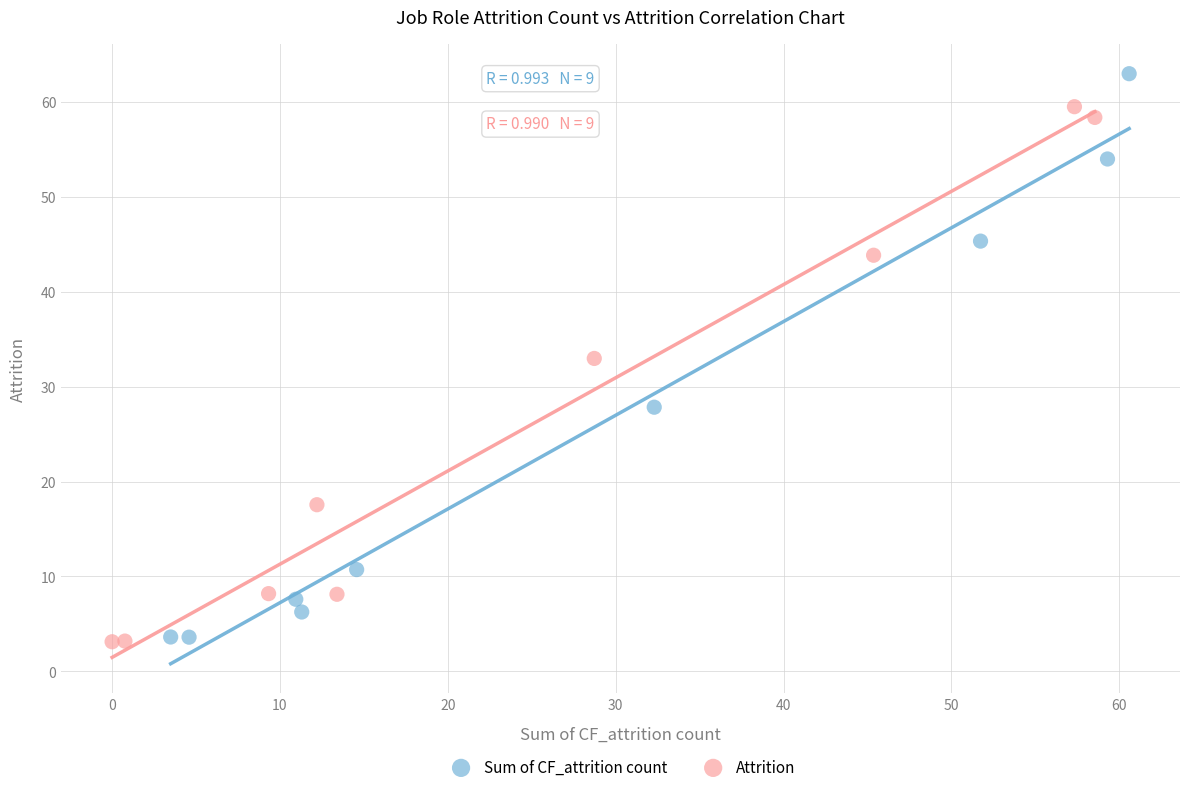

Which series has the widest spread of Y values?

Sum of CF_attrition count